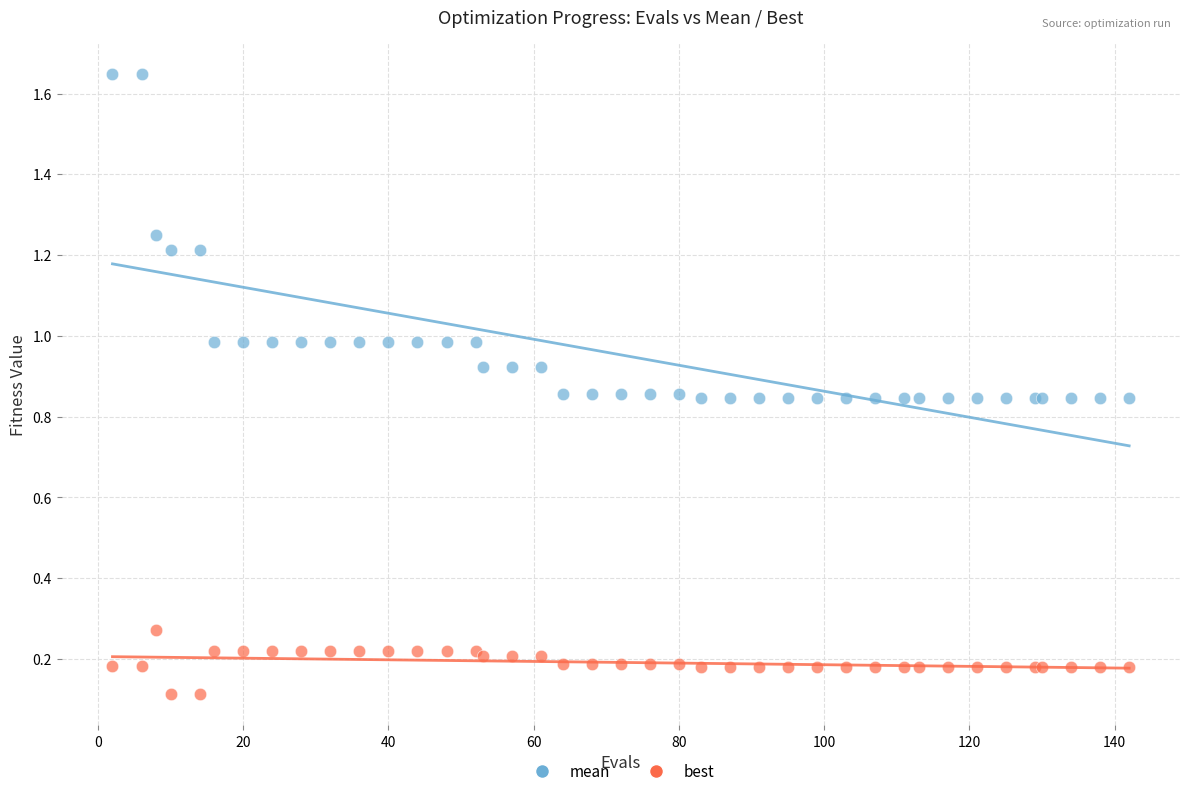

Which series contains the highest Y value?

mean